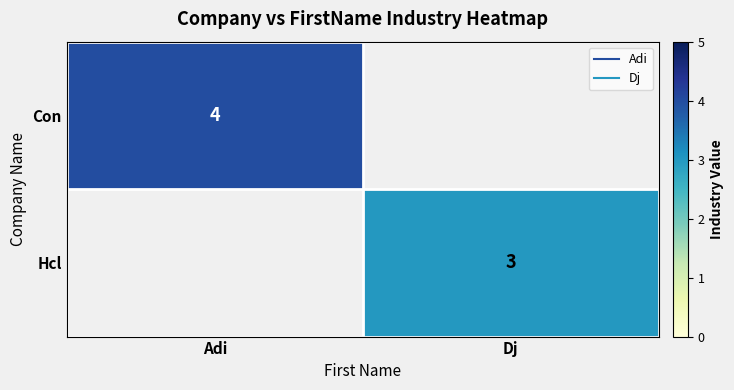

Is it true that Con equals 4 at Adi?

True